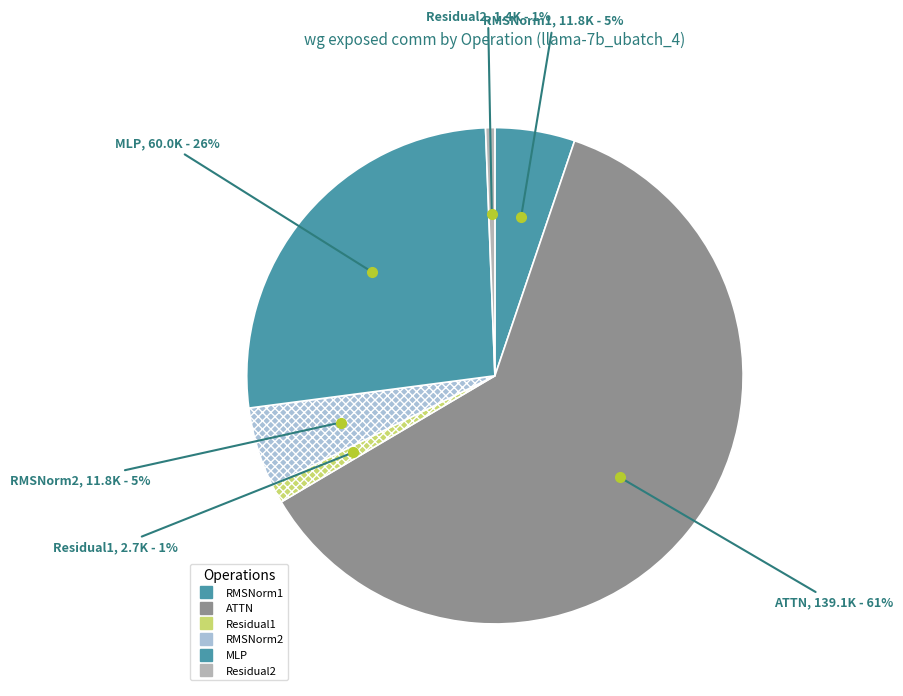

Is there a majority slice in this chart?

Yes